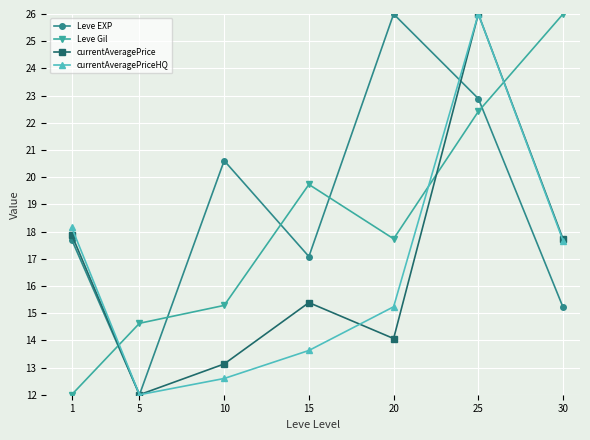

What is the difference between the maximum and minimum values in the currentAveragePriceHQ series?

14.0